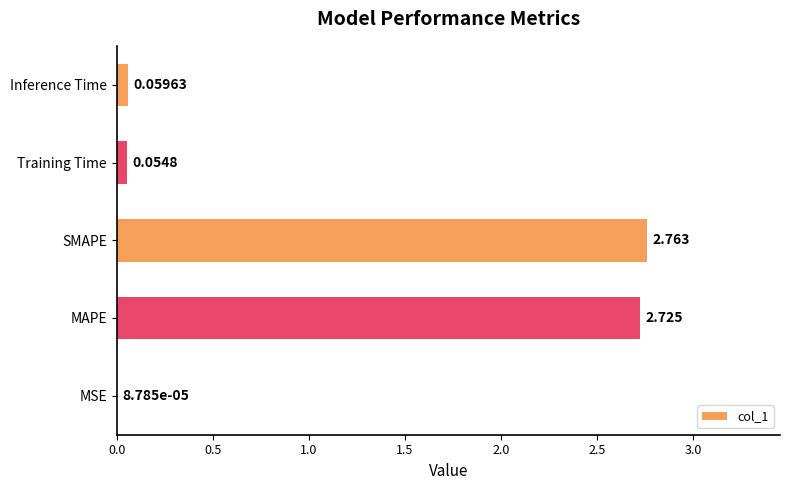

How many distinct data groups are displayed?

1